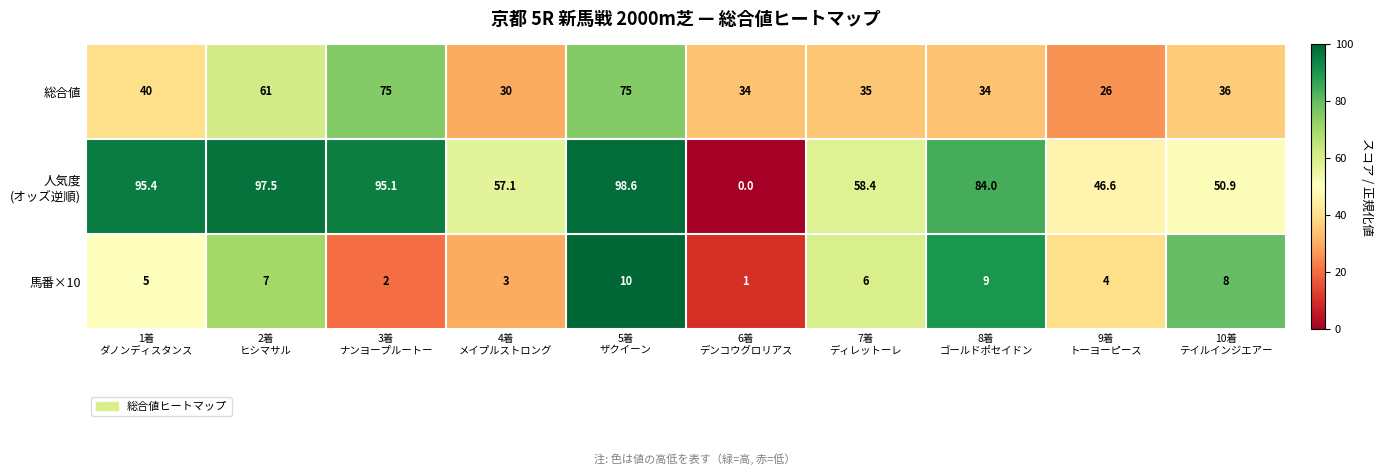

What is the maximum value for 馬番×10?

10.0